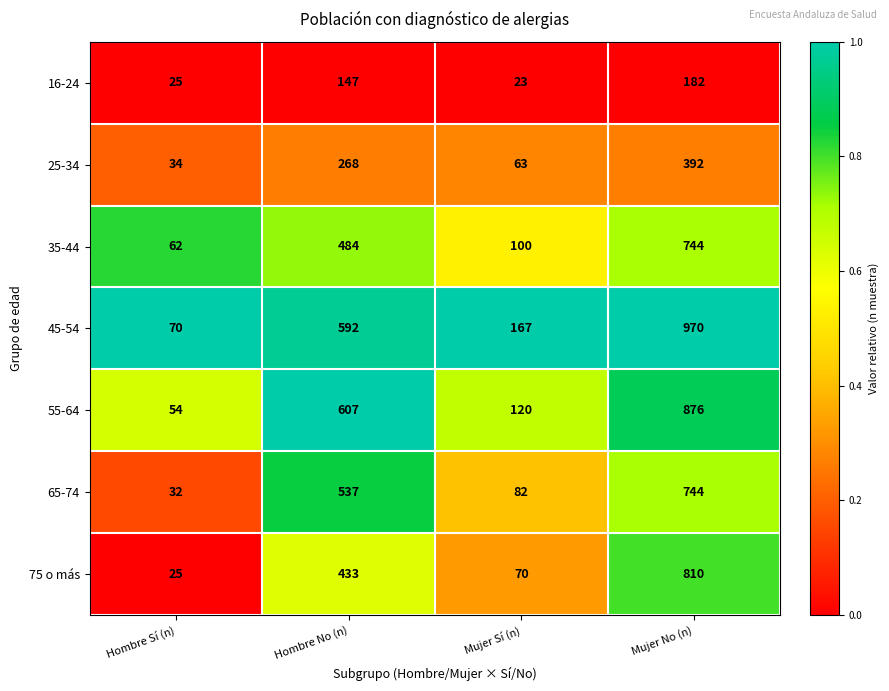

Reading right to left, extract all data points from this chart.

16-24: 182	23	147	25
25-34: 392	63	268	34
35-44: 744	100	484	62
45-54: 970	167	592	70
55-64: 876	120	607	54
65-74: 744	82	537	32
75 o más: 810	70	433	25